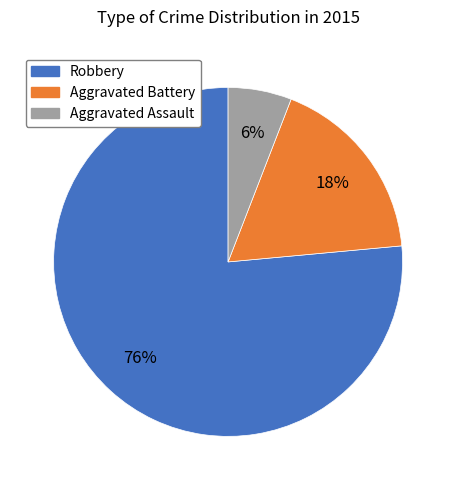

Does any single category account for the majority?

Yes